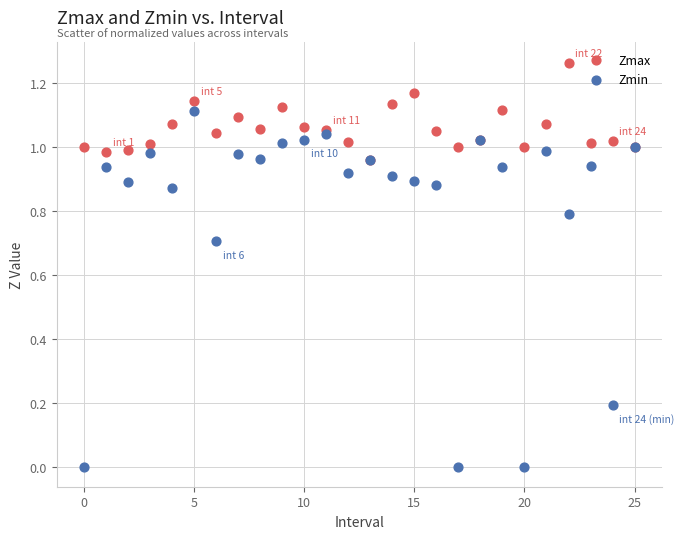

What are all the series names shown in the legend?

Zmax, Zmin